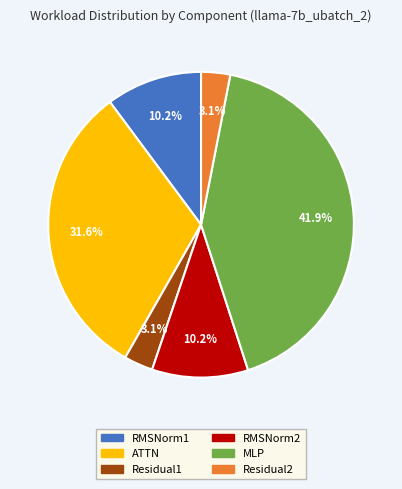

Which category has the biggest portion of the pie?

MLP